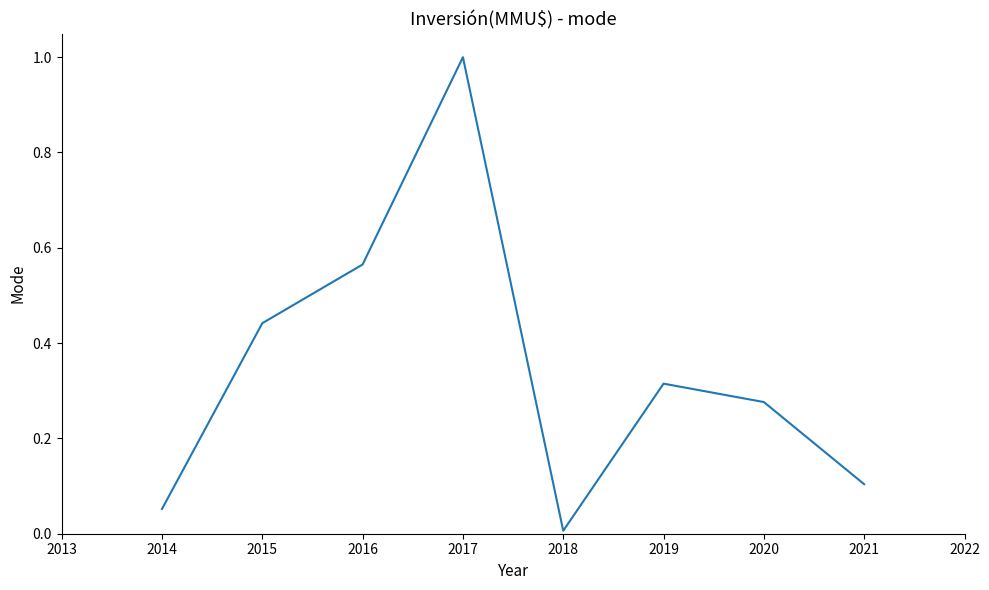

True or false: the data shows 0.0 at 2020.

False